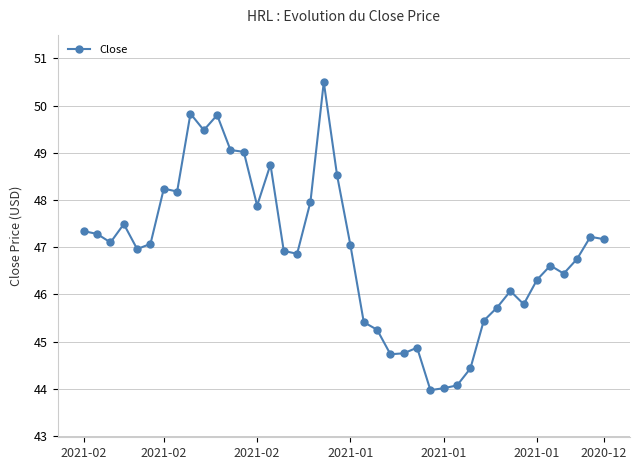

What is the value of the 32nd point from the left?

45.7